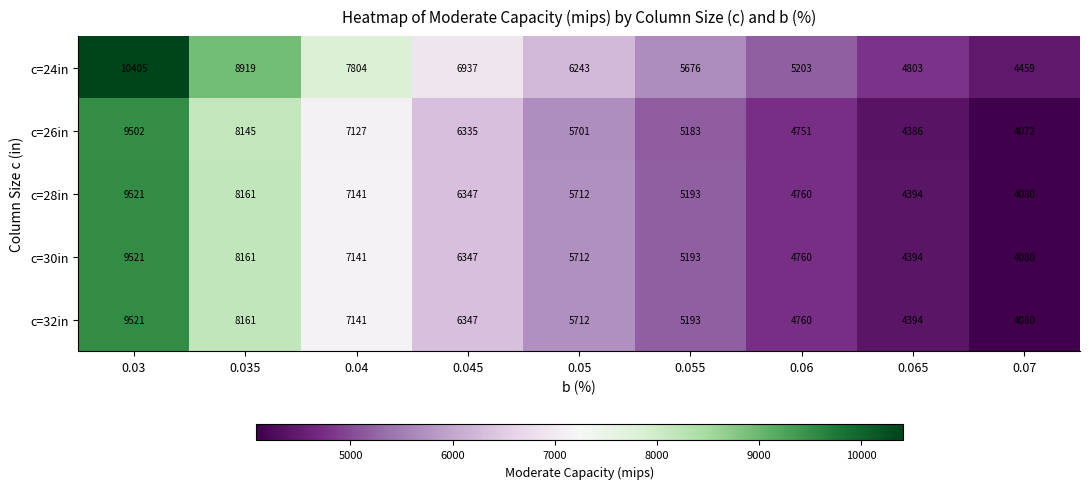

How many distinct data groups are displayed?

5